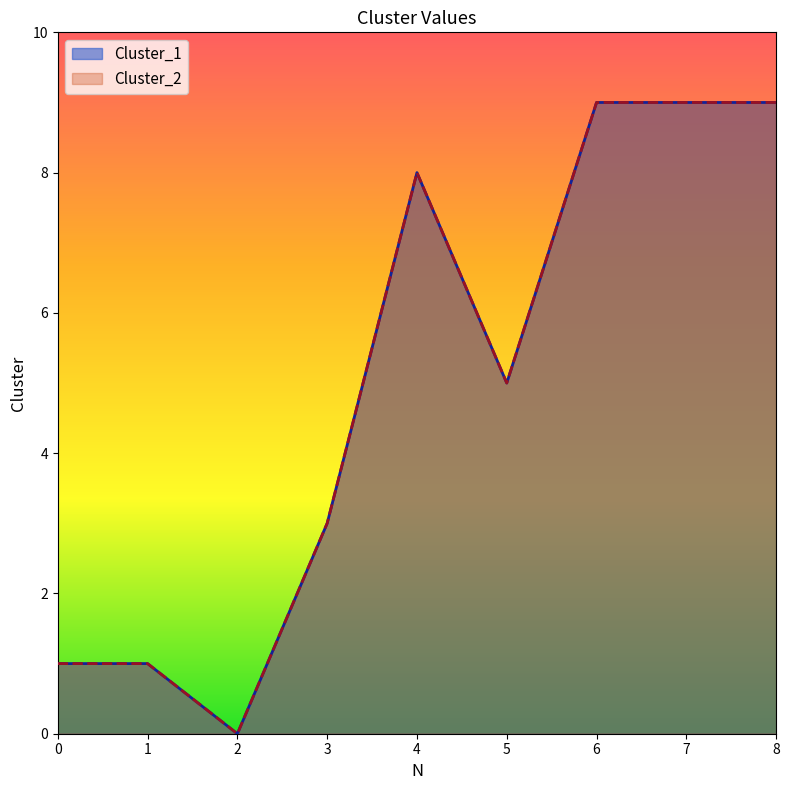

Which series has the largest total across all categories?

Cluster_1